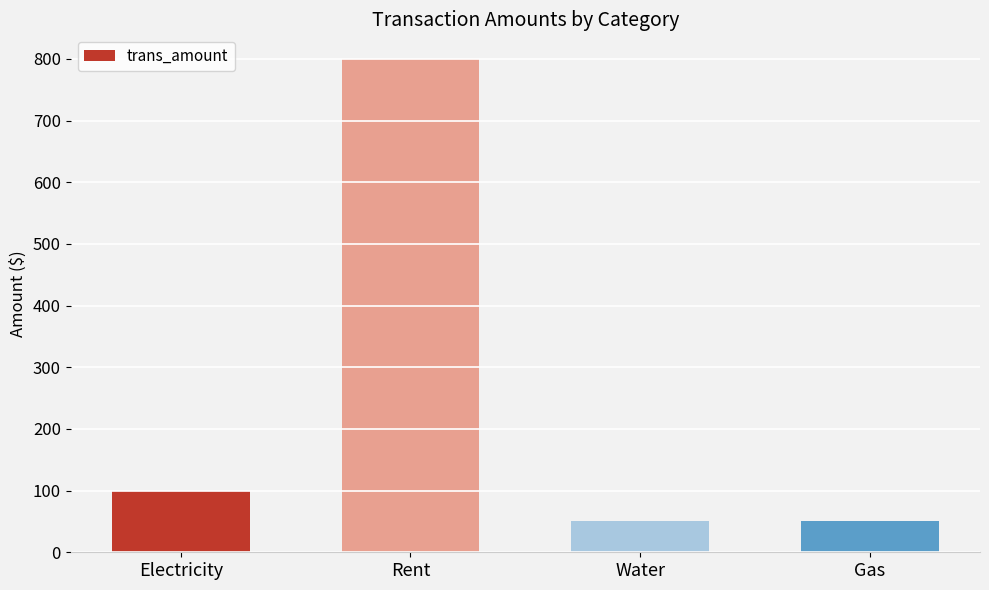

At which label is the value closest to 425?

Electricity